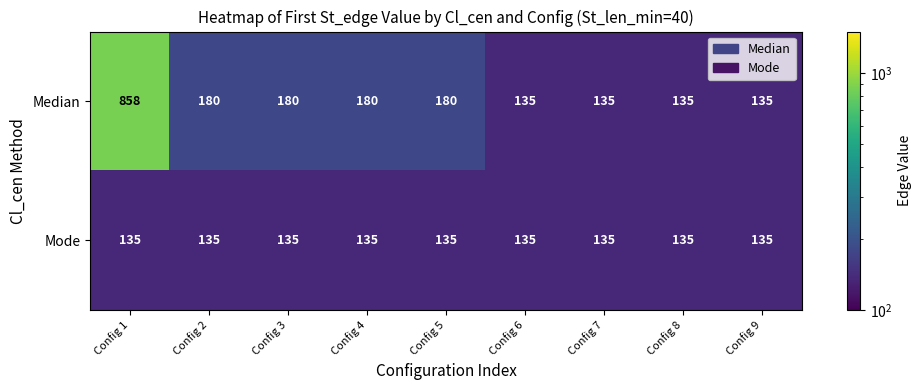

The value of Median at Config 1 is 858. True or false?

True